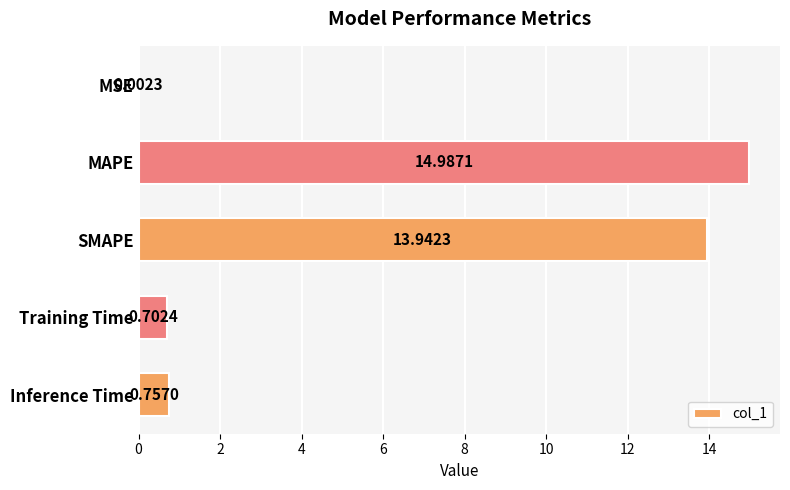

Which label corresponds to the largest value in the chart?

MAPE